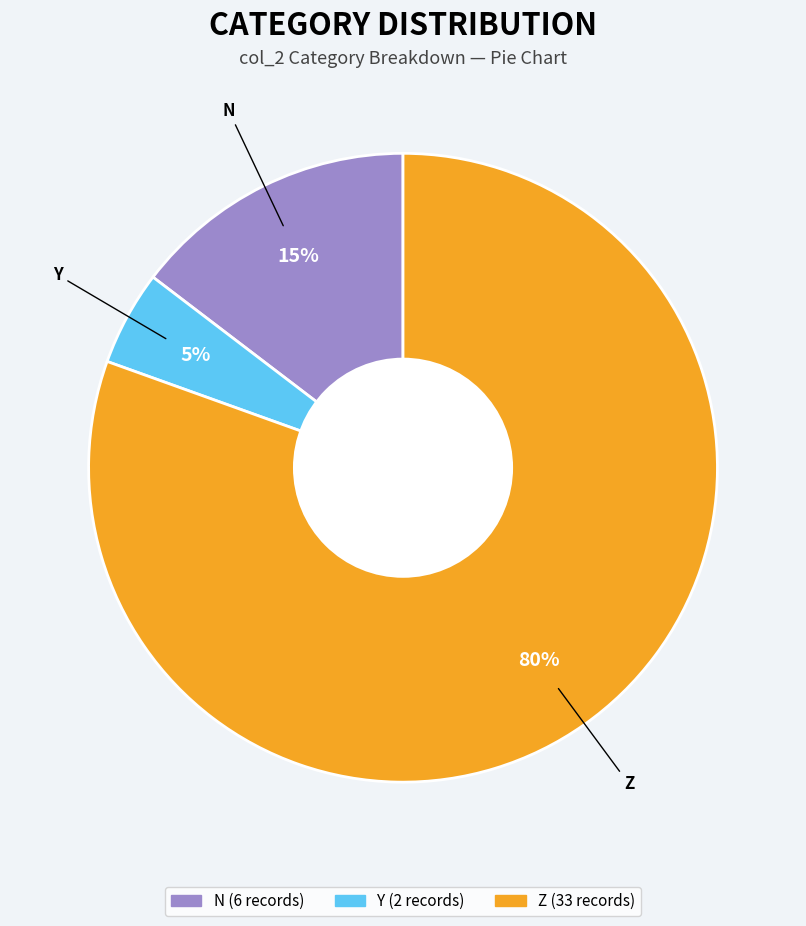

How many segments does this pie chart have?

3